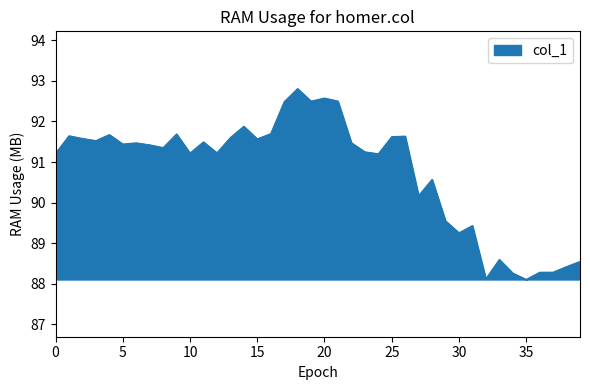

What is the maximum value shown in the chart?

92.8